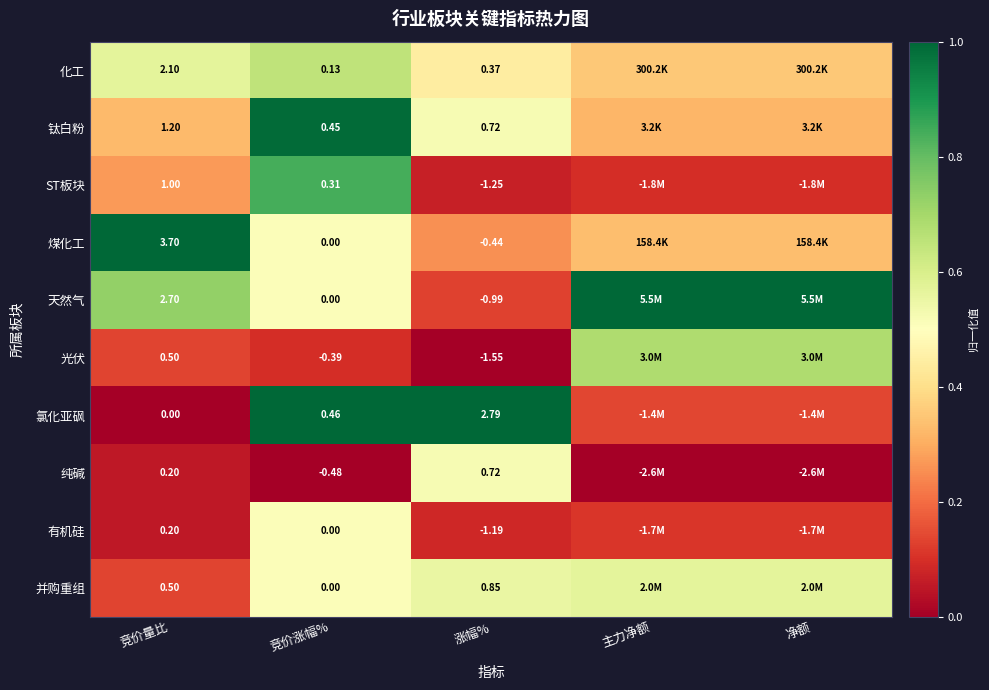

Which series changed the most between 竞价量比 and 竞价涨幅%?

煤化工